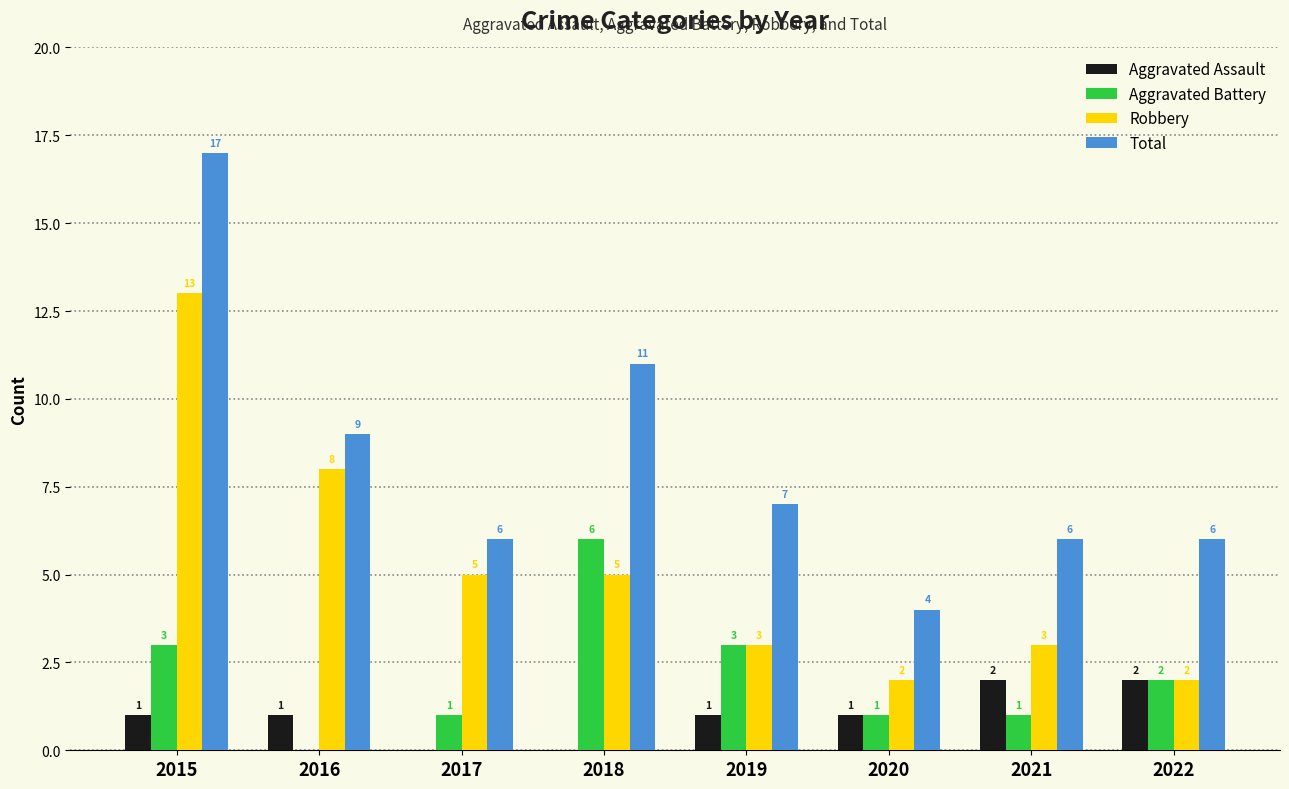

Where does the Total series first go above 7?

2015